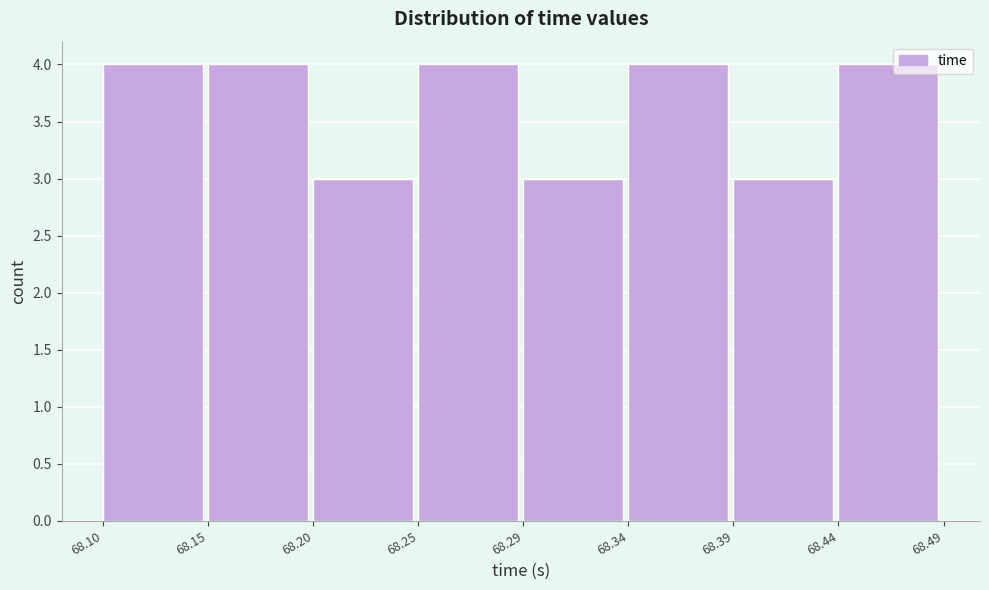

Reading right to left, transcribe all the data shown in this chart.

4	3	4	3	4	3	4	4